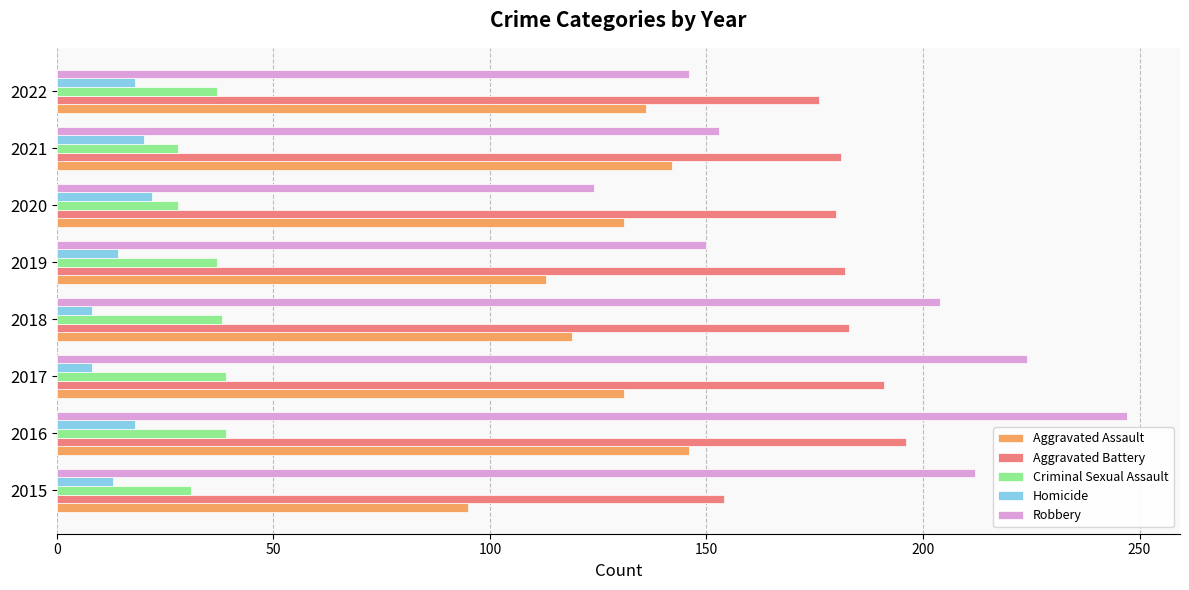

What is the minimum value for Homicide?

8